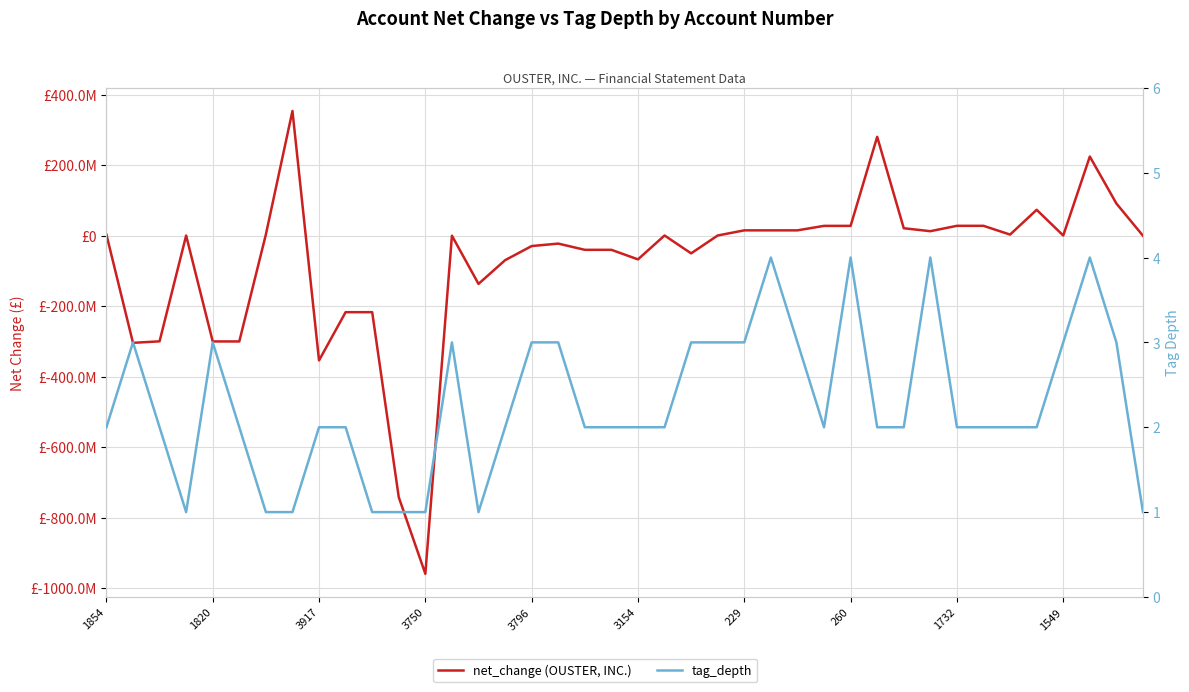

What is the average value of the tag_depth series?

2